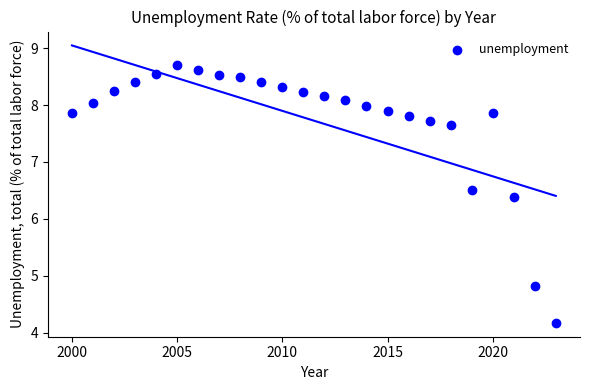

What Y value in the scatter plot is closest to 6?

6.4